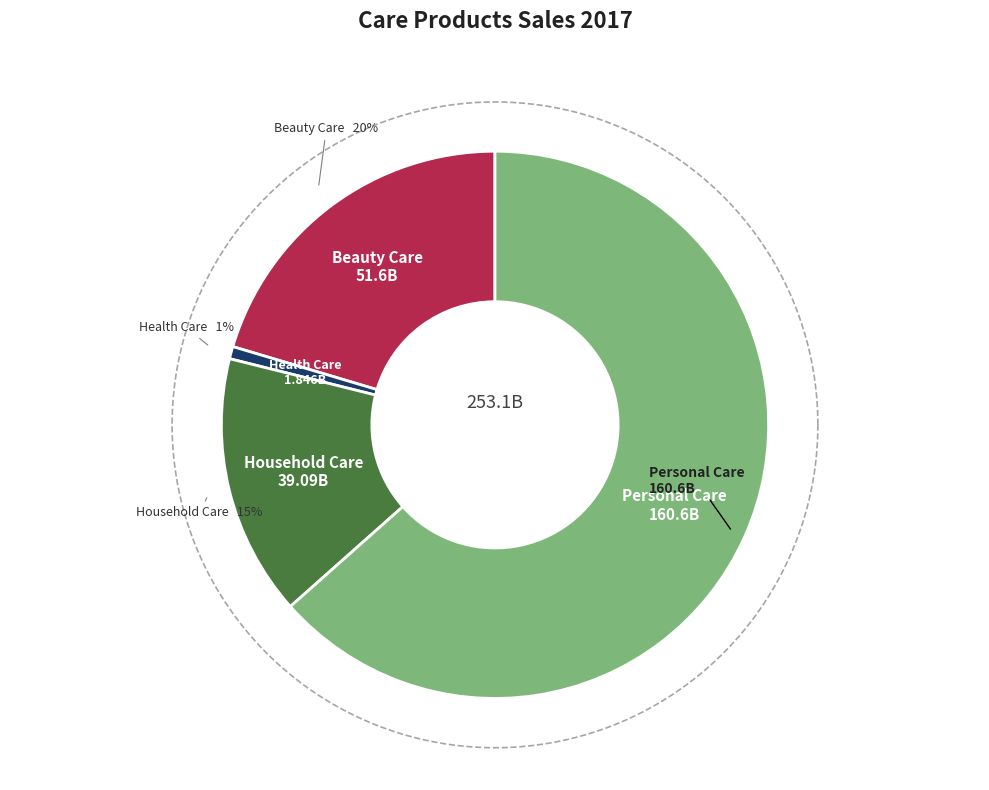

What percentage is the Health Care slice, to the nearest percent?

1%